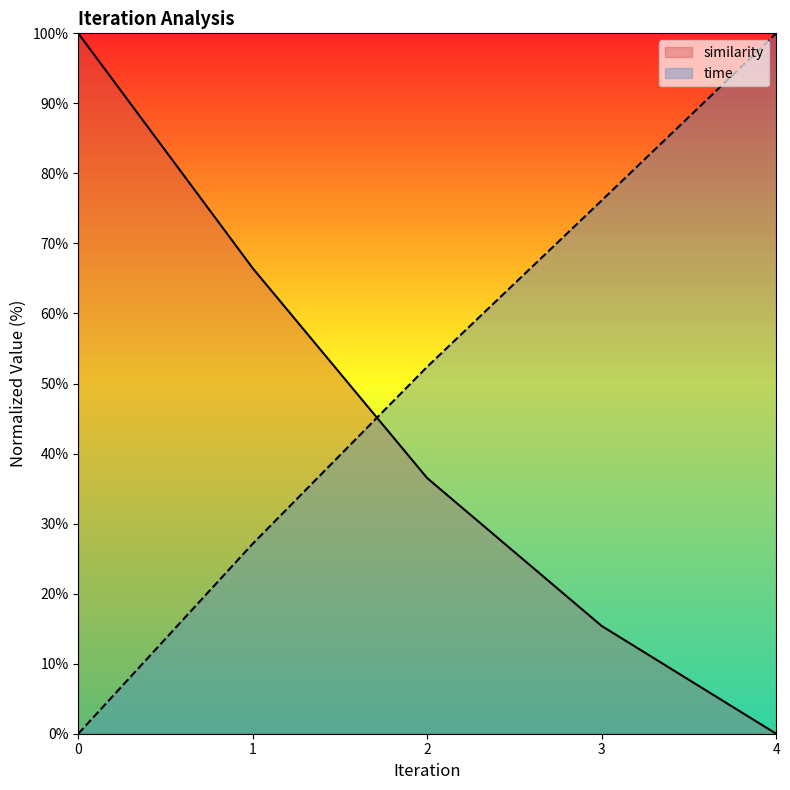

How many lines are shown in the chart?

2